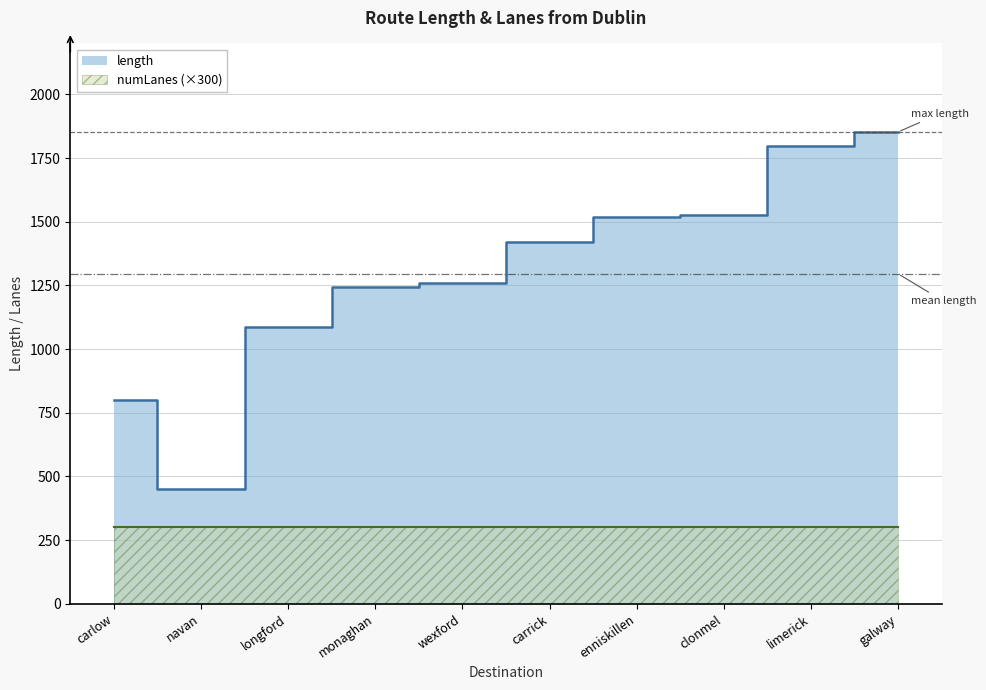

What position from the right is navan?

9